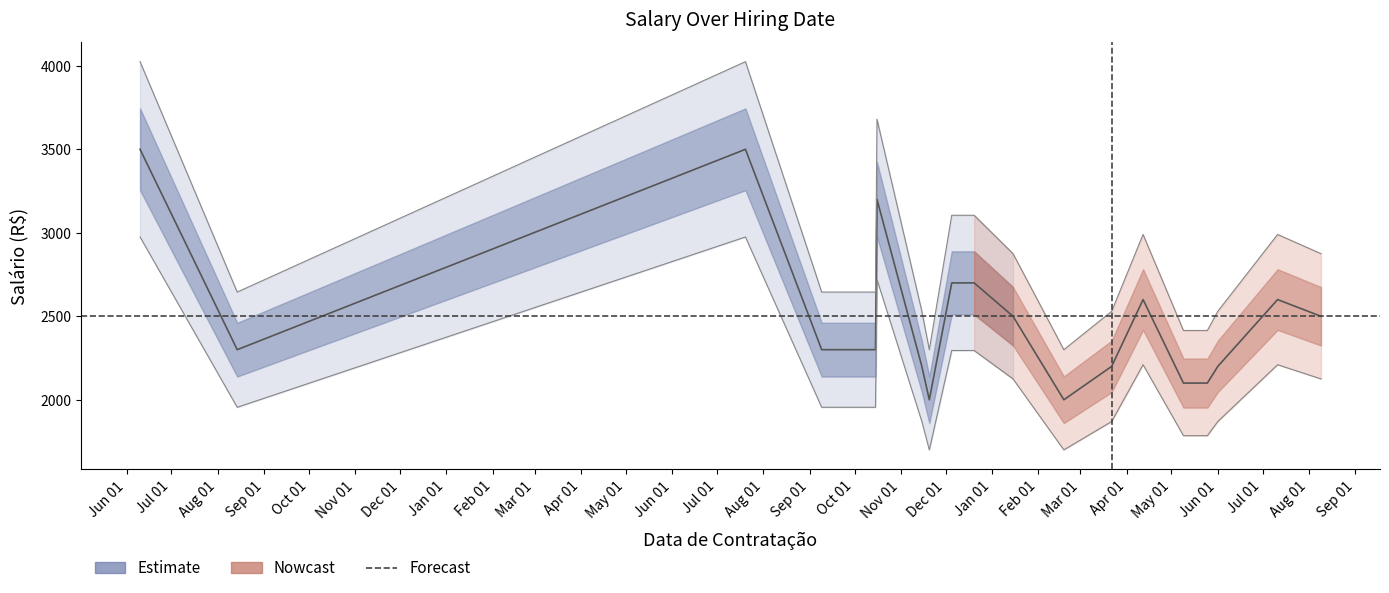

Which label corresponds to the largest value in the chart?

Jul 01